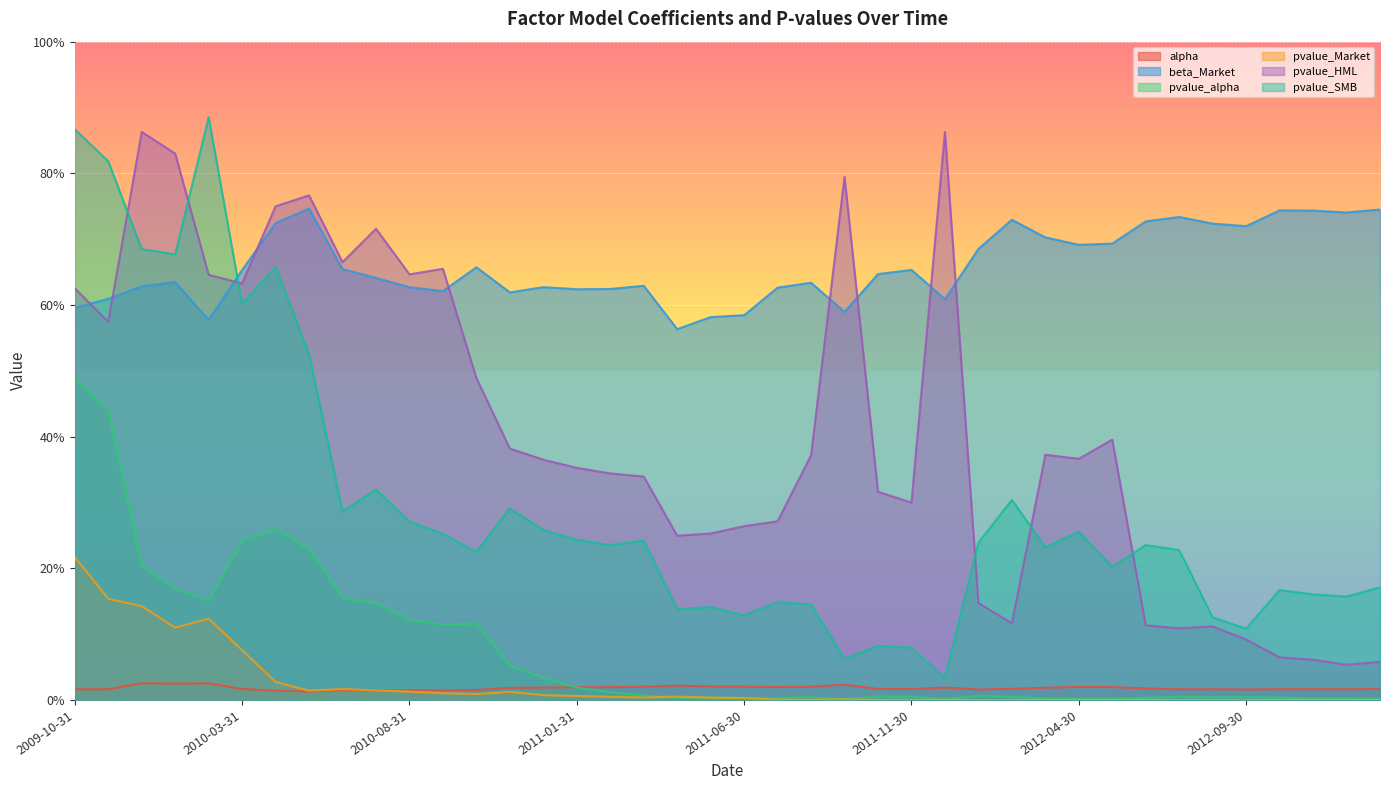

What is the difference between the second highest and second lowest values in the pvalue_alpha series?

0.4